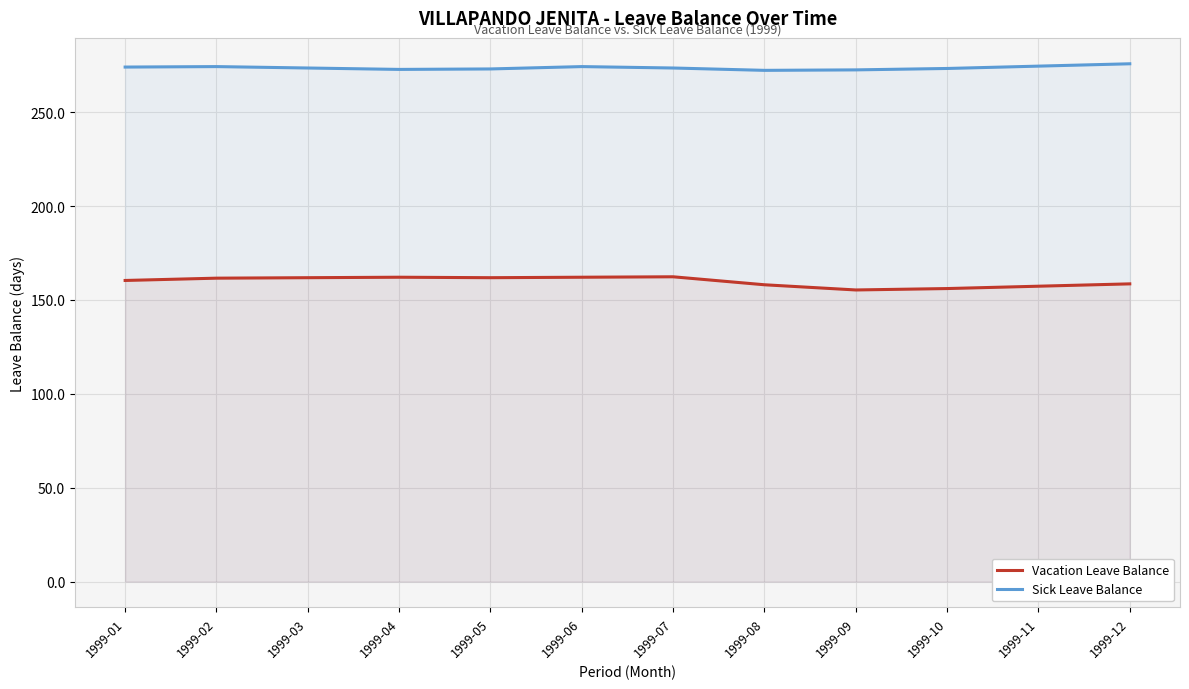

How many data points in Sick Leave Balance are less than 273?

3